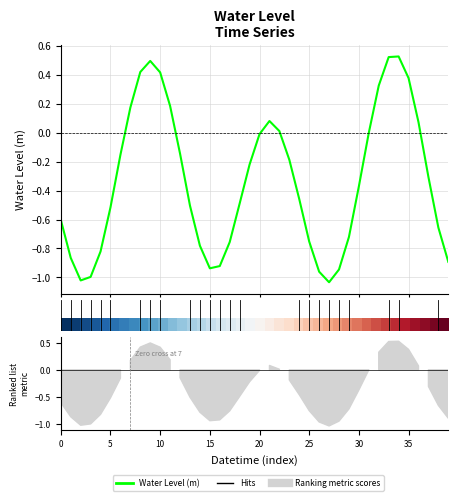

Which series has the largest range (max minus min)?

Water Level (m)